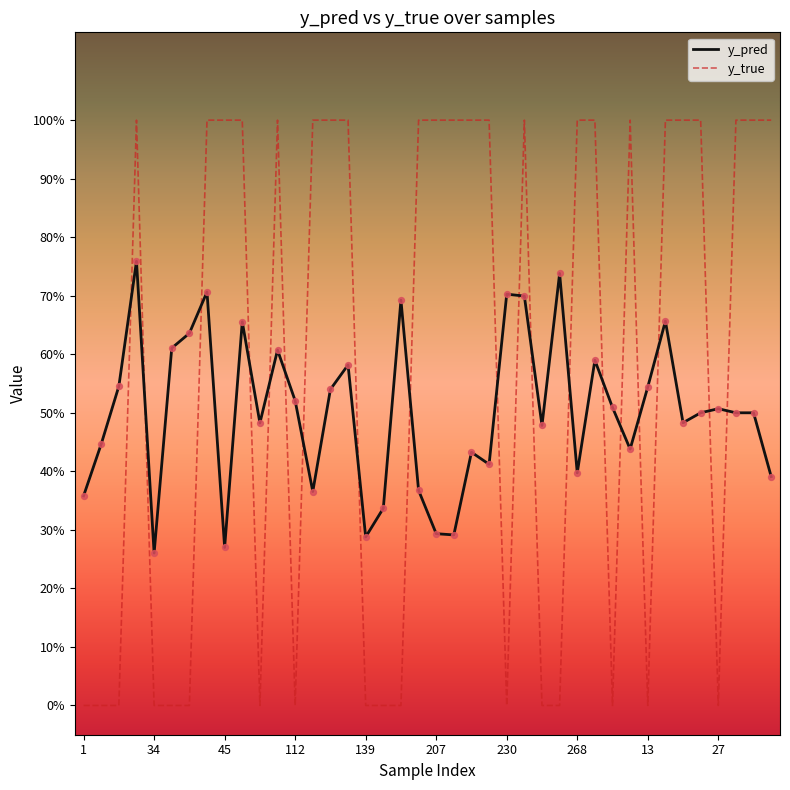

Which series has the largest total across all categories?

y_true